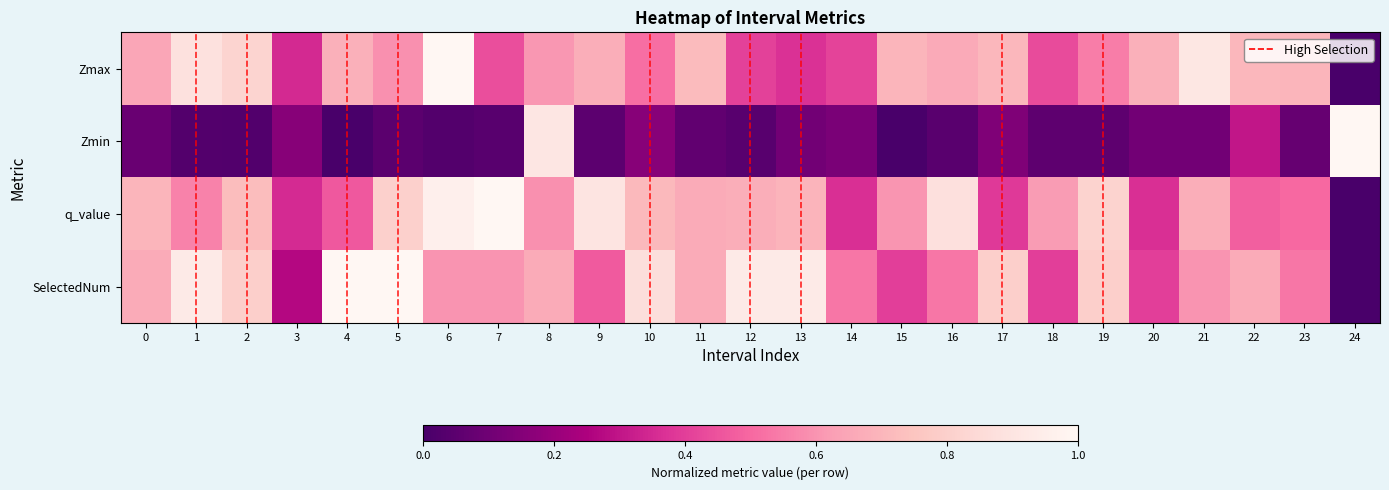

Which series has the widest spread of values?

Zmax